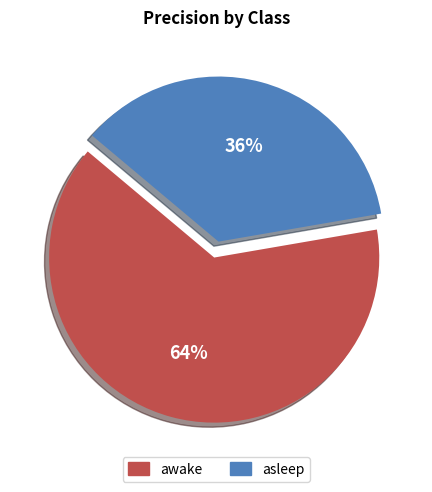

How many slices are in this pie chart?

2